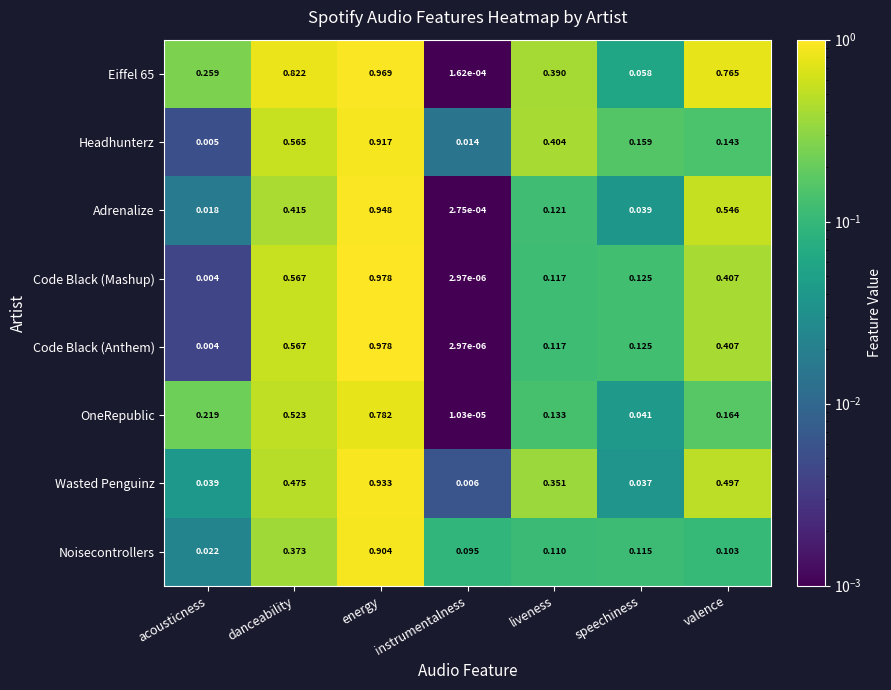

Which series changed the most between energy and valence?

Noisecontrollers